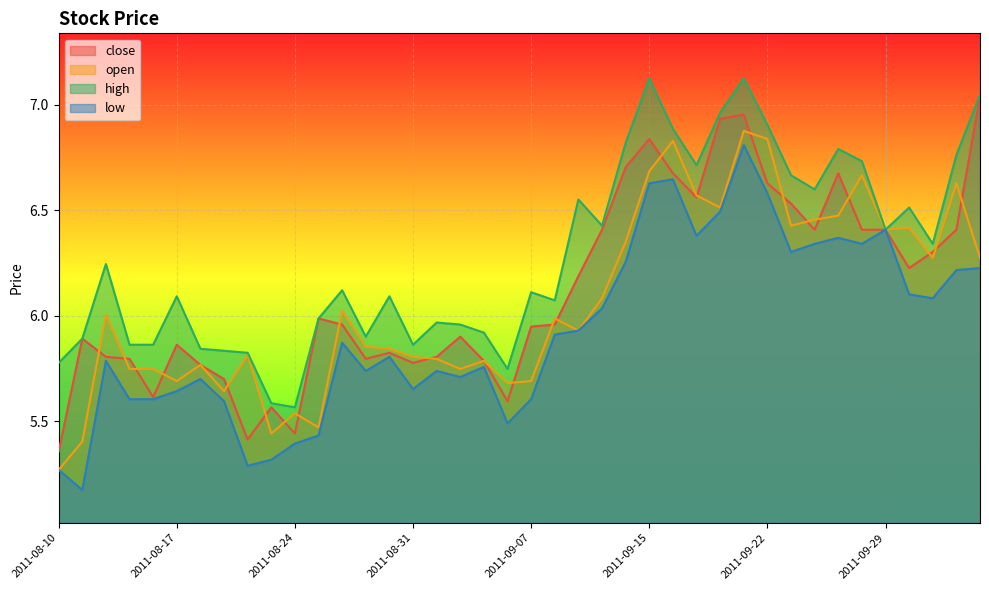

Rank the series at 2011-10-12 from lowest to highest value.

low, open, close, high